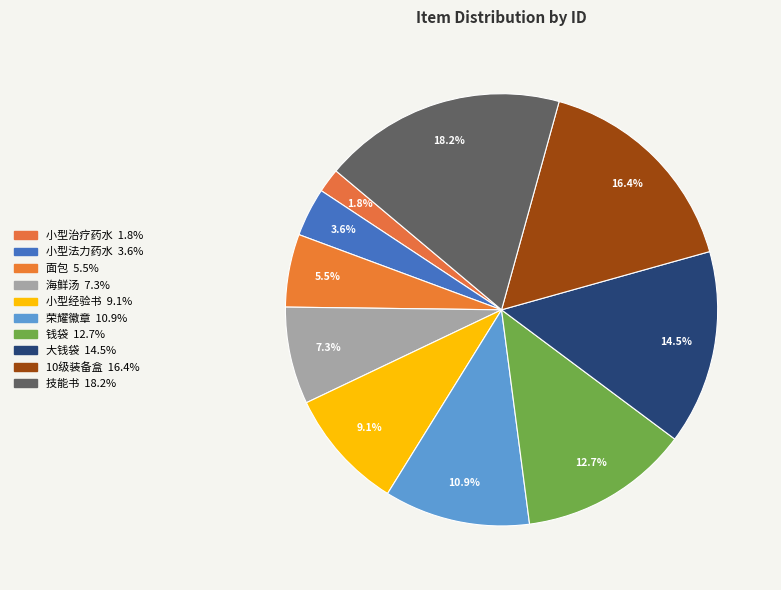

How many slices are in this pie chart?

10